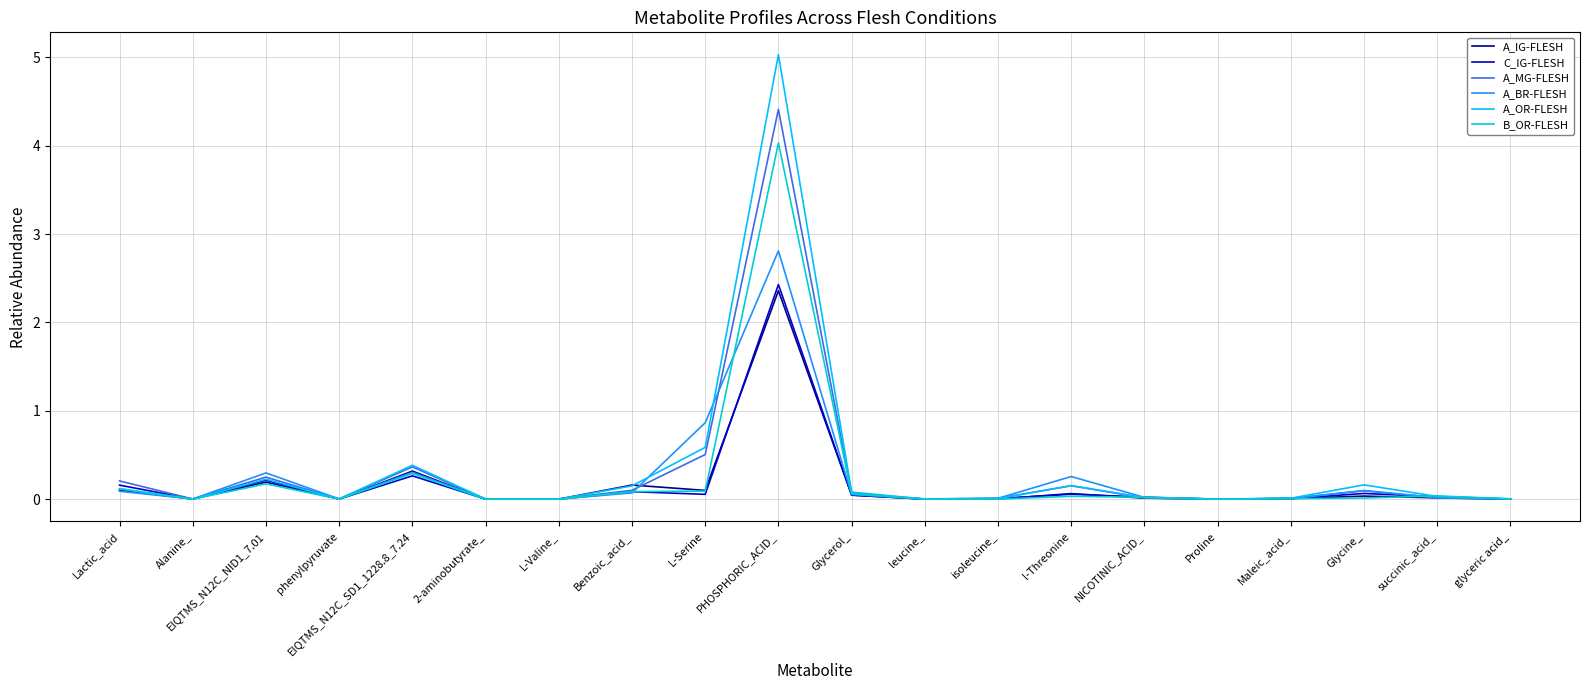

Which label corresponds to the largest value in the chart?

PHOSPHORIC_ACID_